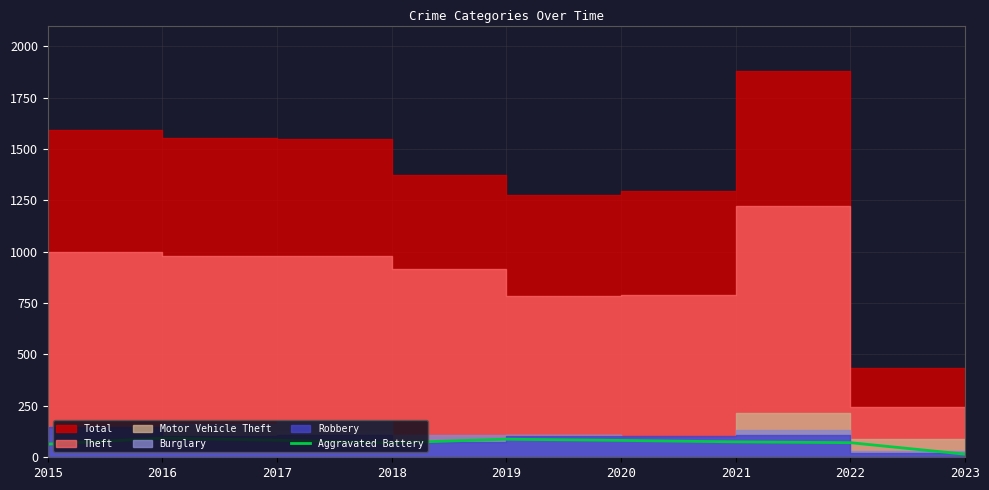

What is the smallest value displayed?

15